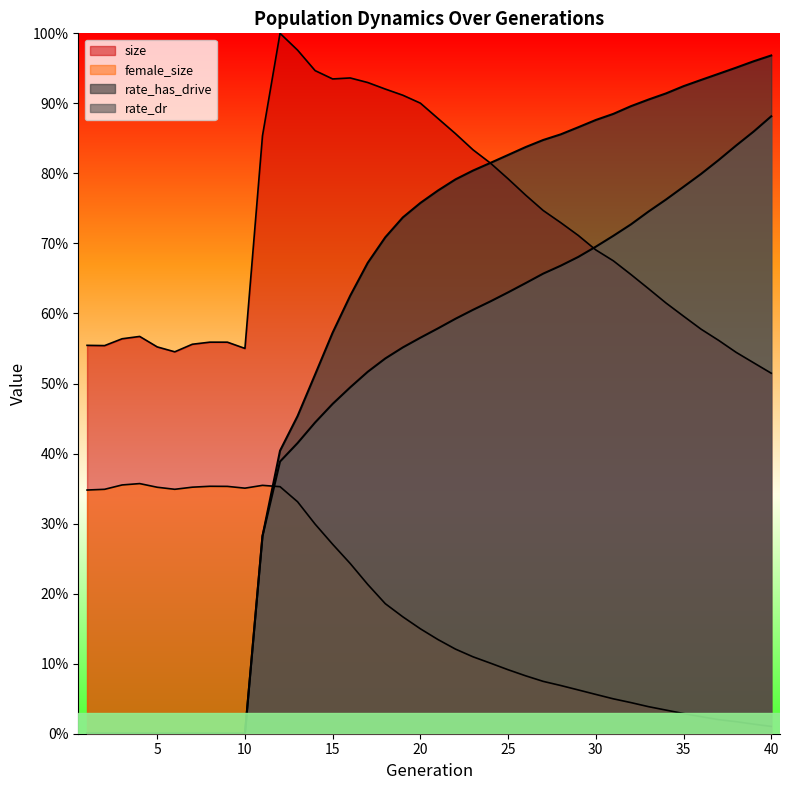

Between which two adjacent categories do rate_has_drive and size first intersect?

23 and 24